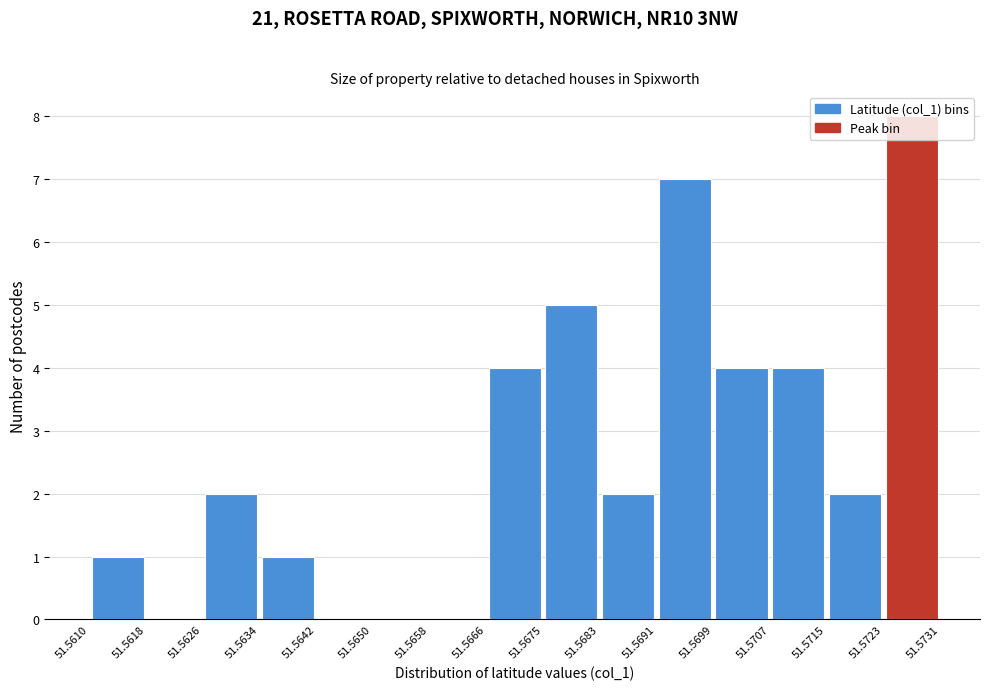

Which range on the x-axis has the tallest bar?

51.5723 to 51.5731